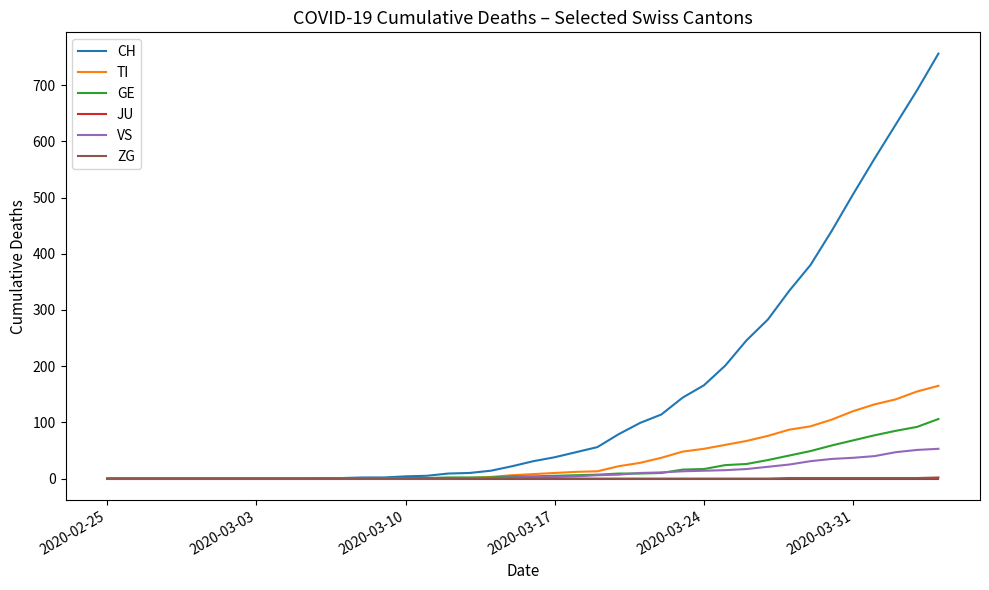

What is the maximum value for VS?

53